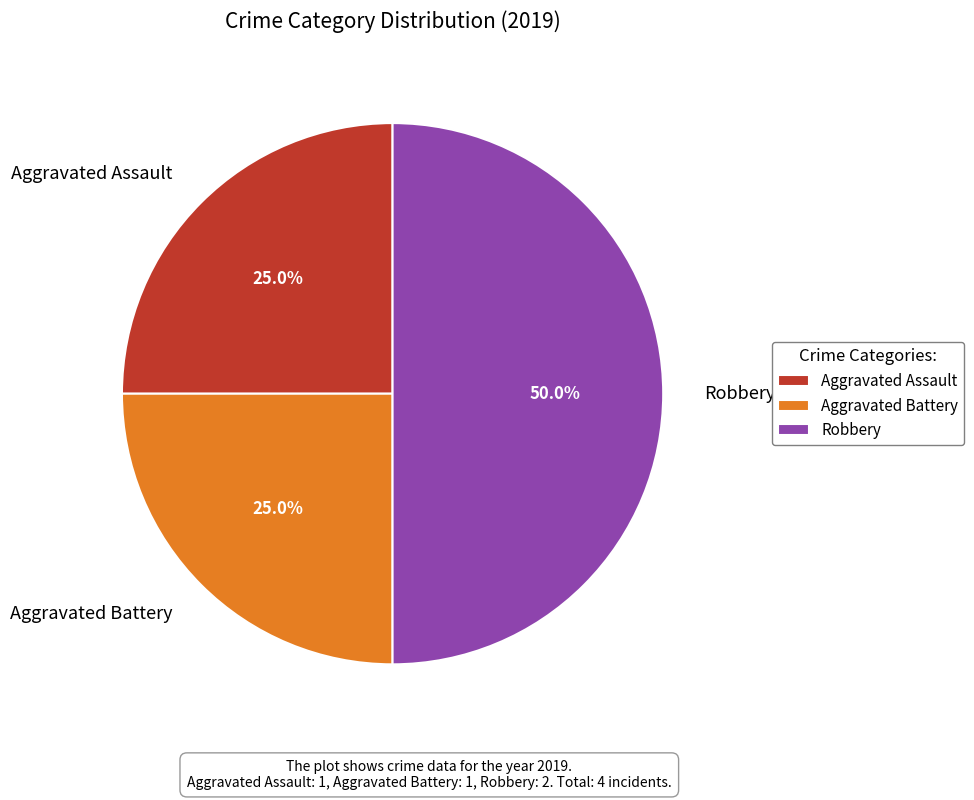

Count the number of slices in the pie.

3